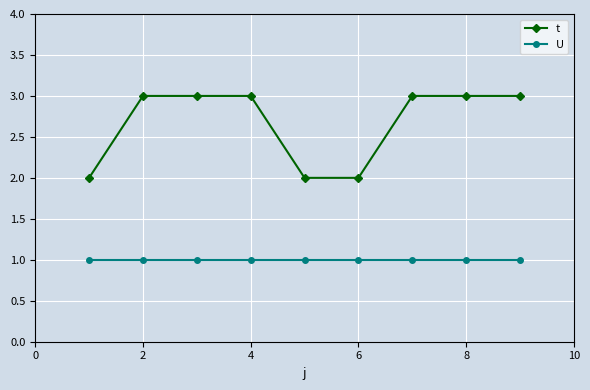

How many t values are between 2 and 3?

9